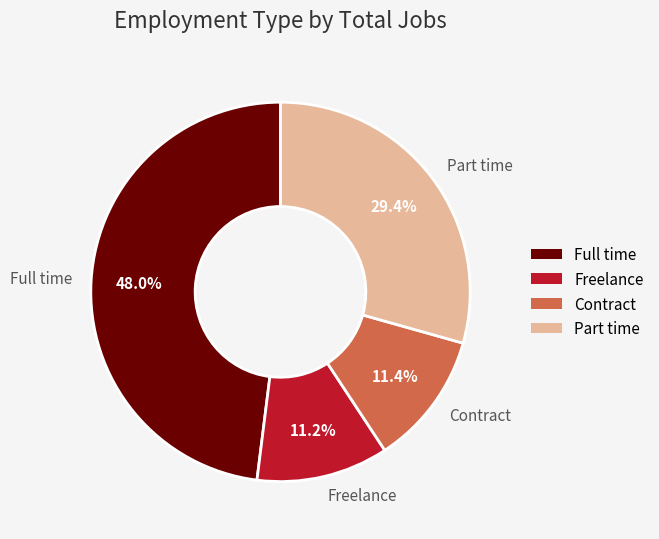

What is the largest slice in the pie chart?

Full time